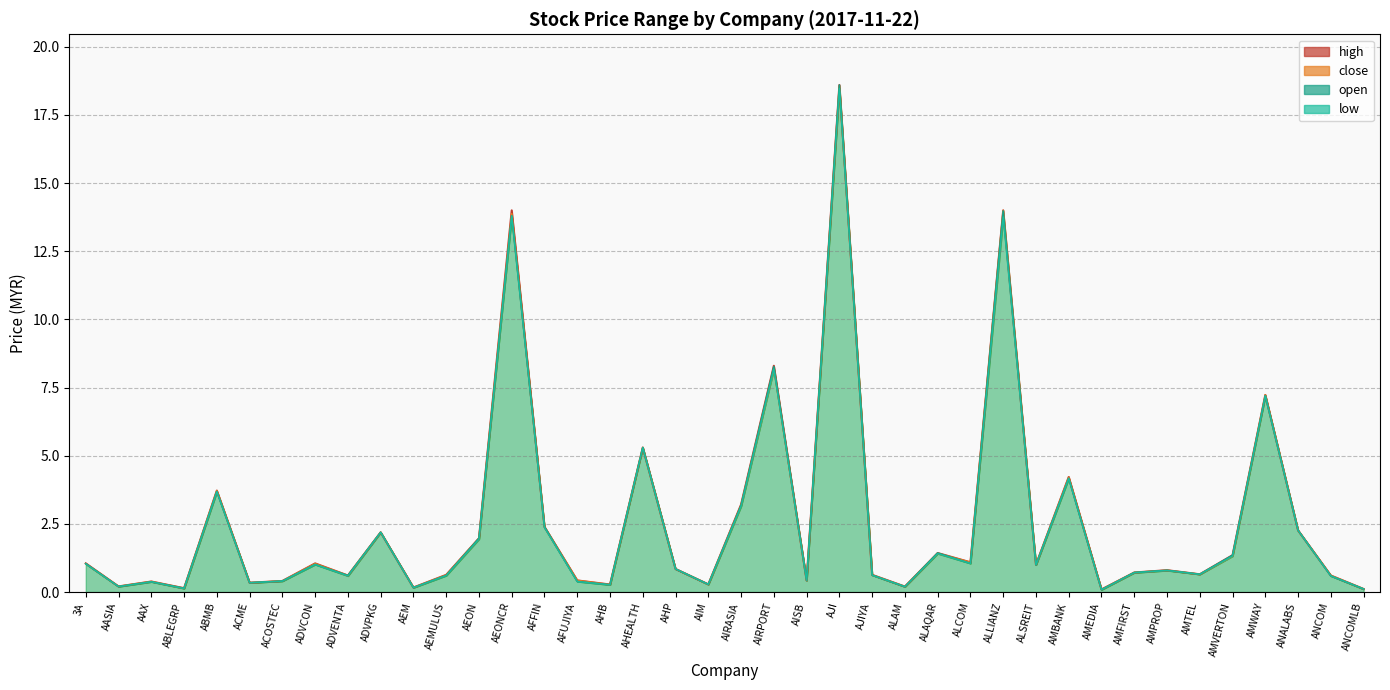

Reading left to right, list all the values displayed in this chart.

open: 1.0	0.2	0.4	0.1	3.7	0.3	0.4	1.0	0.6	2.2	0.2	0.6	2.0	13.8	2.4	0.4	0.3	5.3	0.8	0.3	3.2	8.3	0.4	18.6	0.6	0.2	1.4	1.1	14.0	1.0	4.2	0.1	0.7	0.8	0.7	1.4	7.2	2.3	0.6	0.1
high: 1.1	0.2	0.4	0.1	3.7	0.3	0.4	1.1	0.6	2.2	0.2	0.6	2.0	14.0	2.4	0.4	0.3	5.3	0.8	0.3	3.2	8.3	0.4	18.6	0.6	0.2	1.4	1.1	14.0	1.0	4.2	0.1	0.7	0.8	0.7	1.4	7.2	2.3	0.6	0.1
low: 1.0	0.2	0.4	0.1	3.7	0.3	0.4	1.0	0.6	2.2	0.2	0.6	1.9	13.8	2.4	0.4	0.3	5.3	0.8	0.3	3.1	8.2	0.4	18.5	0.6	0.2	1.4	1.1	13.8	1.0	4.2	0.1	0.7	0.8	0.7	1.3	7.2	2.3	0.6	0.1
close: 1.0	0.2	0.4	0.1	3.7	0.3	0.4	1.0	0.6	2.2	0.2	0.6	2.0	13.9	2.4	0.4	0.3	5.3	0.8	0.3	3.2	8.2	0.4	18.6	0.6	0.2	1.4	1.1	14.0	1.0	4.2	0.1	0.7	0.8	0.7	1.3	7.2	2.3	0.6	0.1